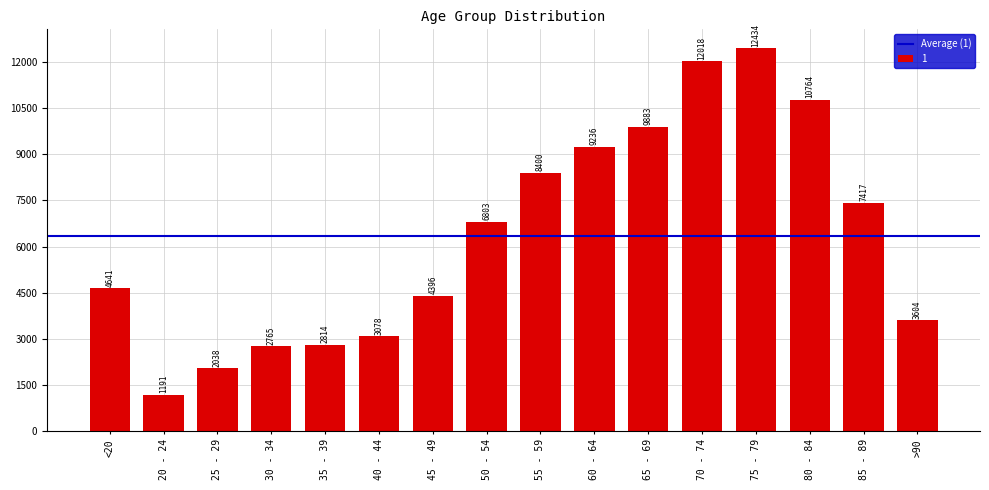

What is the average value?

6343